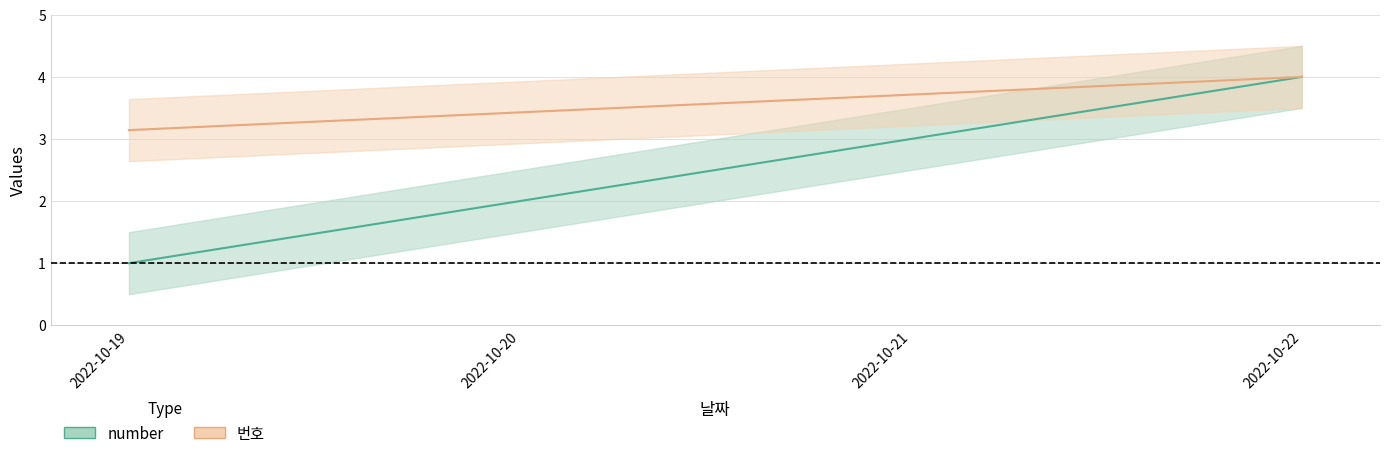

The 번호 series shows 3.1 at 2022-10-19. True or false?

True